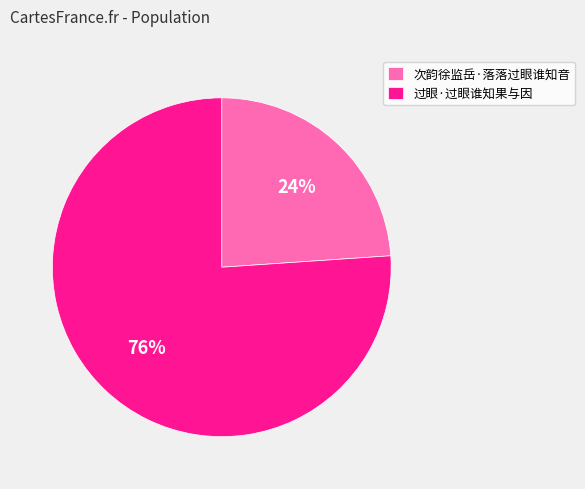

What is the majority slice?

过眼·过眼谁知果与因